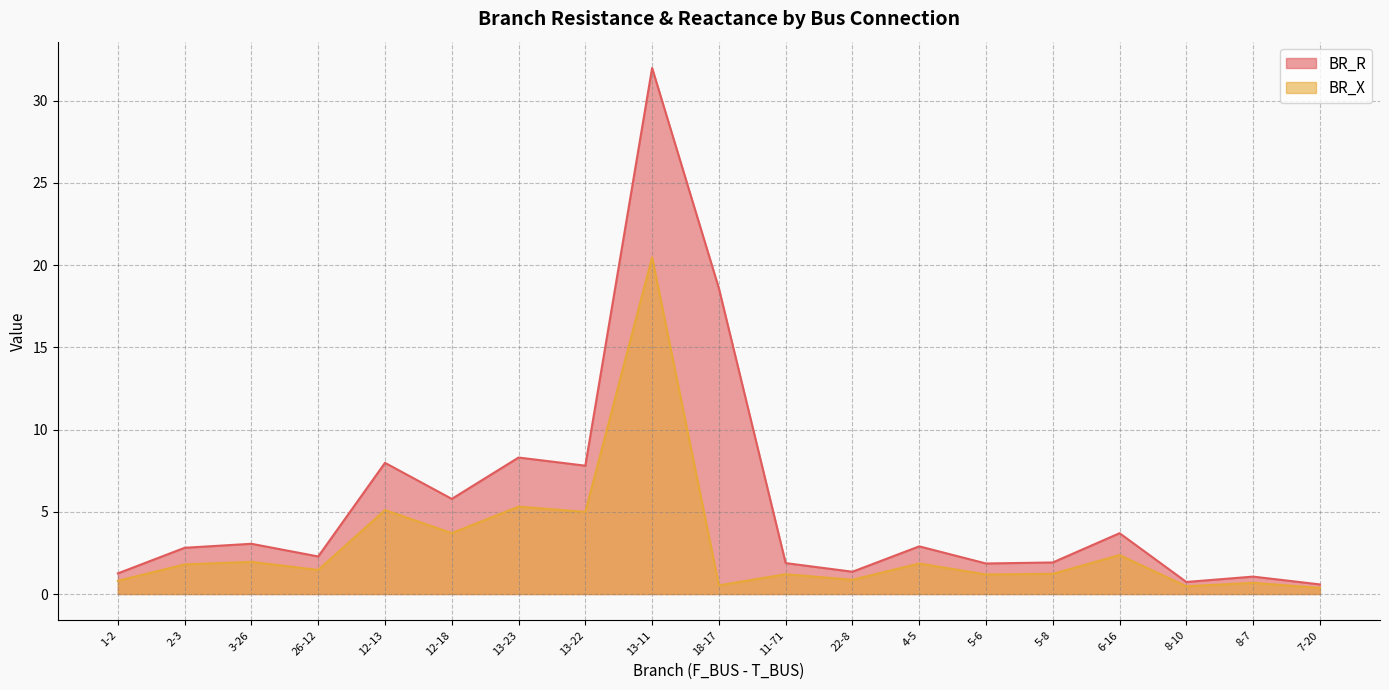

At which category does BR_X reach its first local valley?

26-12